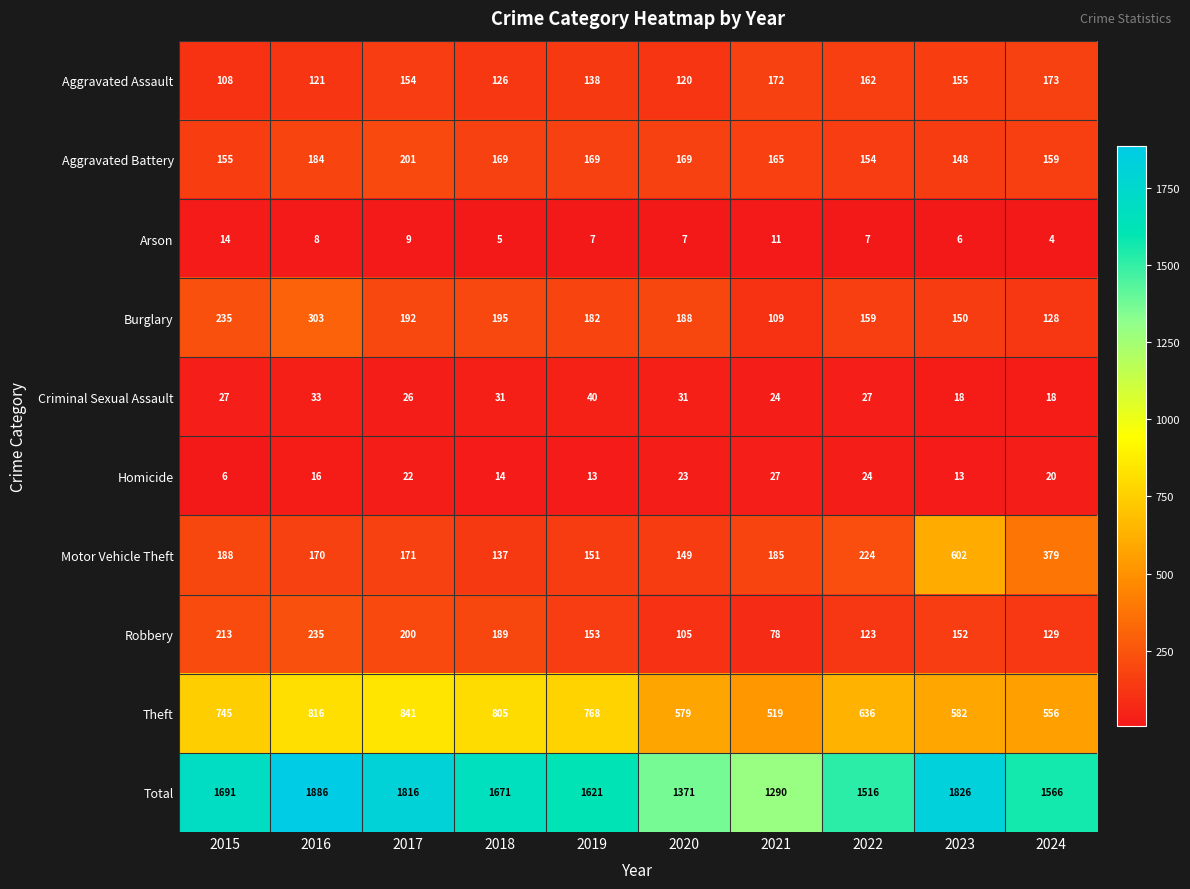

What is the difference between the second highest and minimum values in the Aggravated Battery series?

36